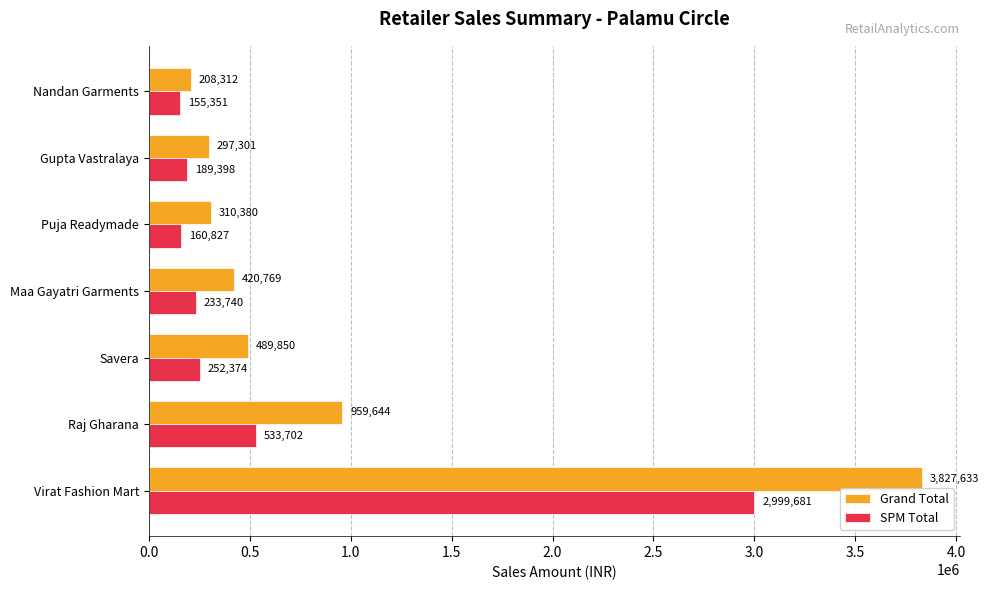

What is the minimum value for SPM Total?

155351.0